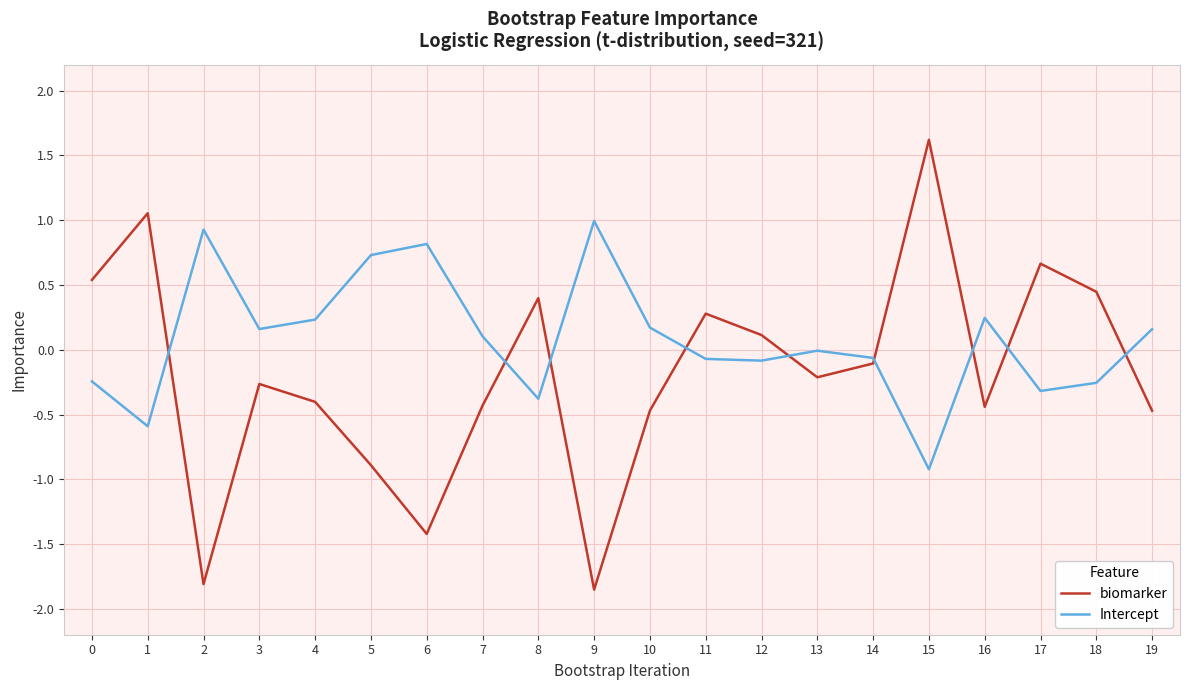

How many intersections are there between Intercept and biomarker?

9